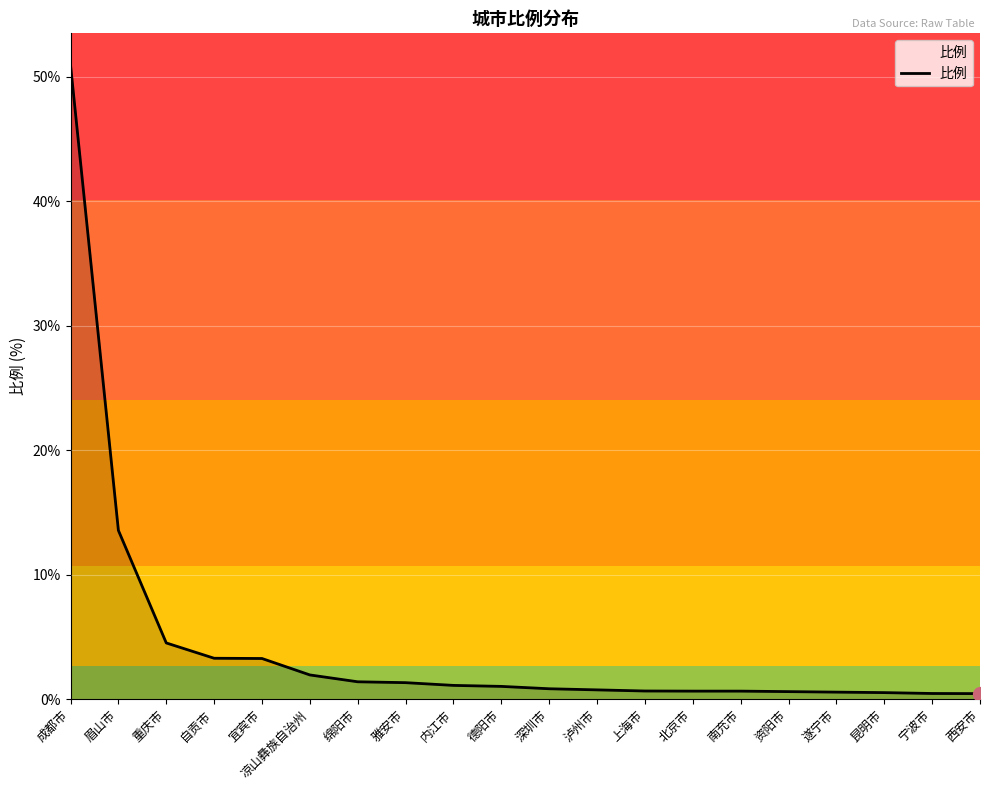

Which has a higher value, 绵阳市 or 重庆市?

重庆市